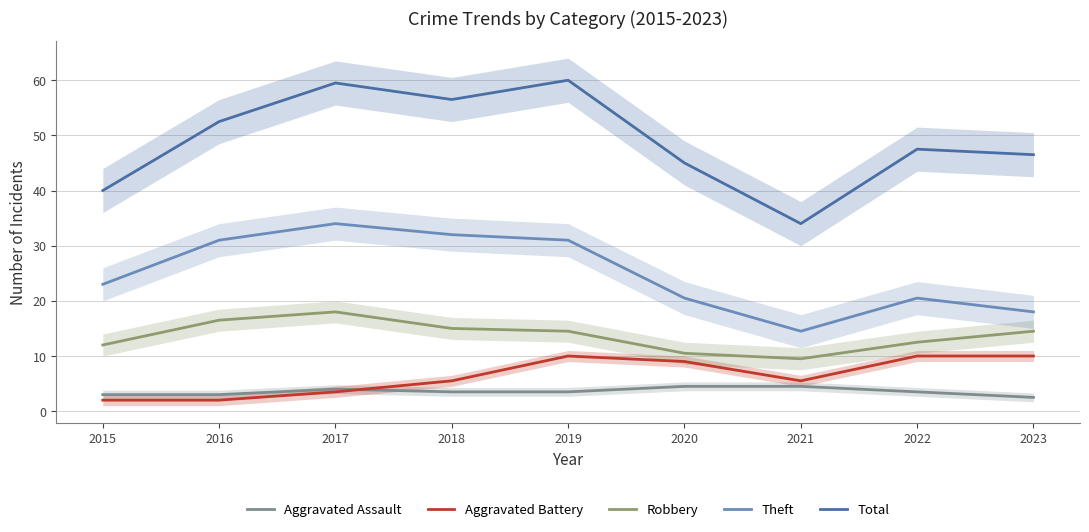

What is the difference between the second highest and second lowest values in the Theft series?

14.0